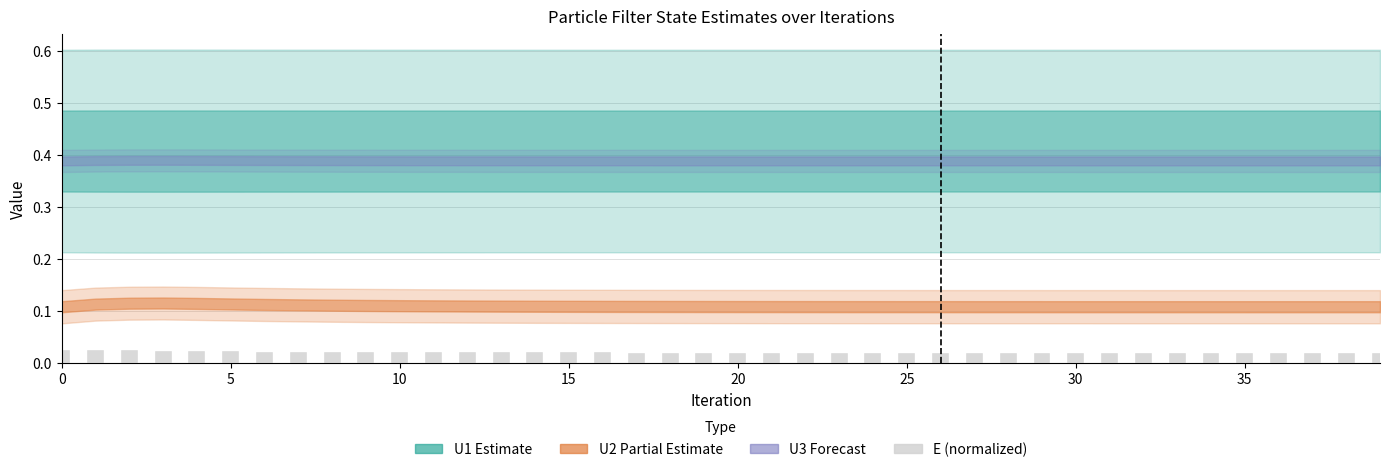

Count the values in the range 0 to 1.

40